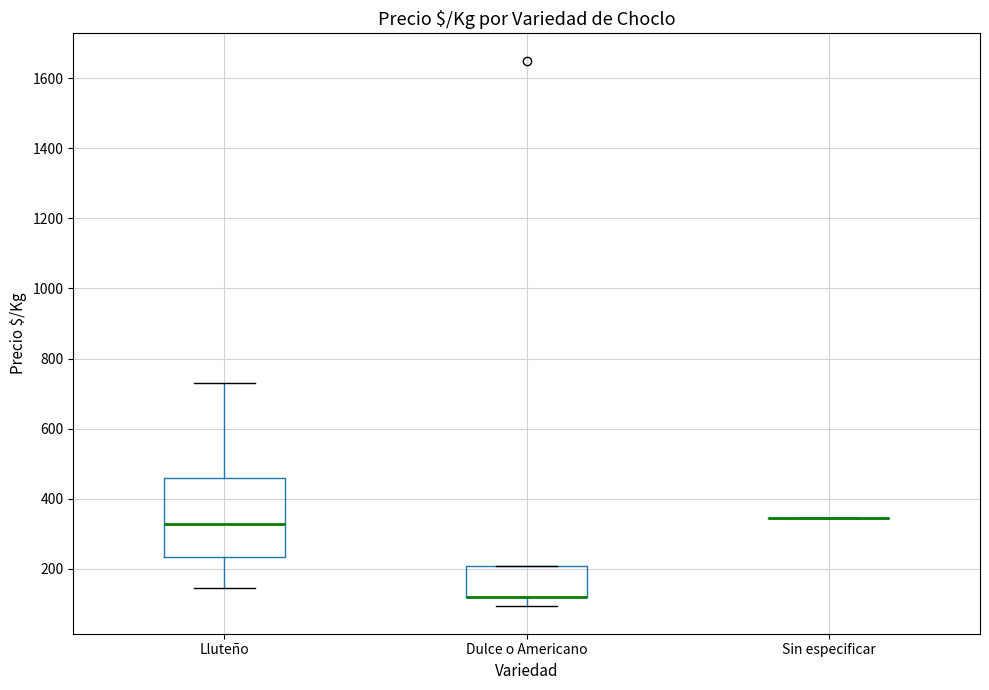

Reading left to right, transcribe this box plot: for each box, give where its median line is, the range the box spans, and where its two whiskers end, as read against the y-axis. The values are not printed on the chart, so give them approximately, as read against the axis.

Lluteño: median 320, box 240 to 460, whiskers 140 to 740
Dulce o Americano: median 120 (drawn on the box's lower edge), box 120 to 200, whiskers 100 to 200
Sin especificar: box collapsed to a line at 340, whiskers 340 to 340